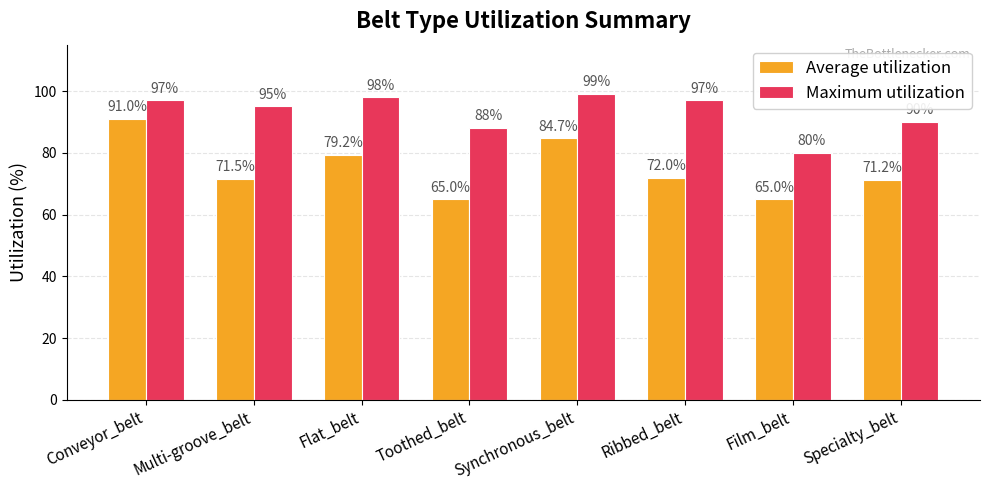

What is the minimum value shown in the chart?

65.0